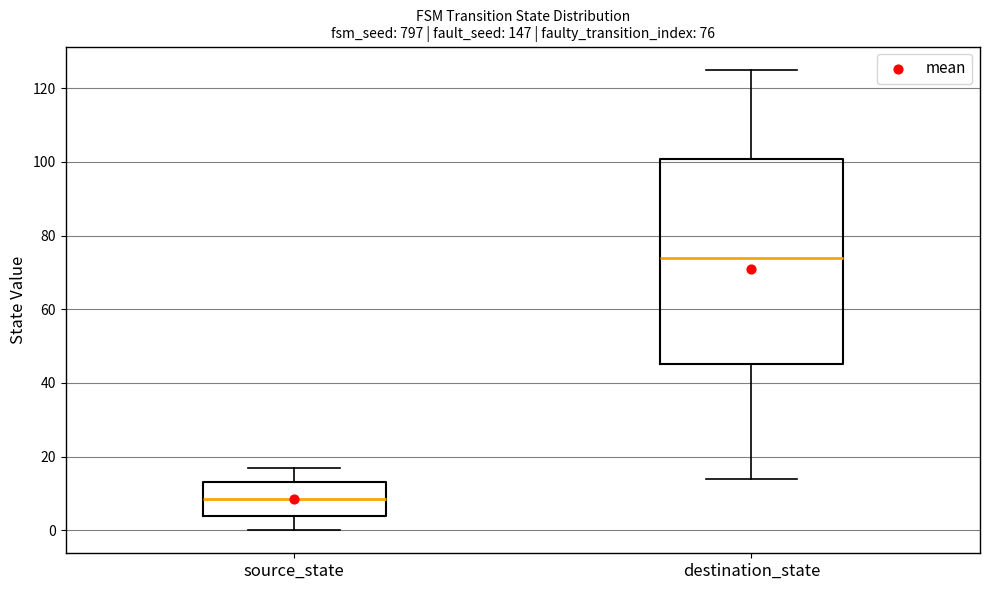

Which box is the tallest, from its lower edge to its upper edge?

destination_state